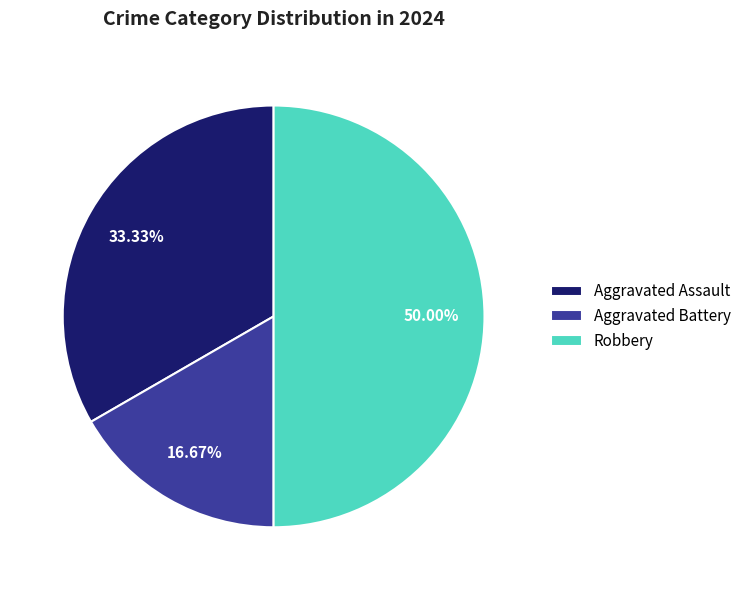

How many slices are in this pie chart?

3